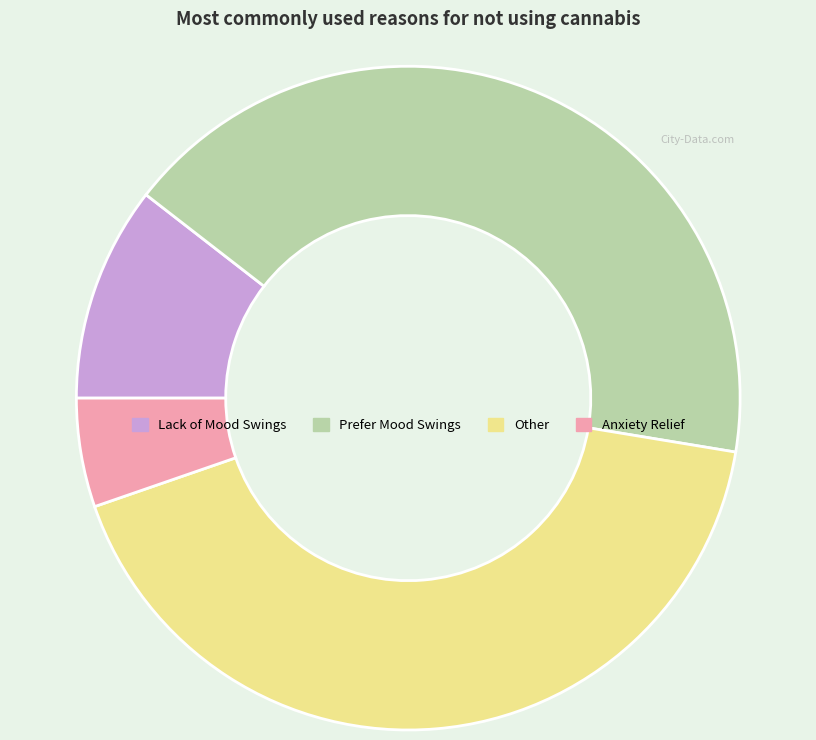

Between Prefer Mood Swings and Lack of Mood Swings, which is larger?

Prefer Mood Swings